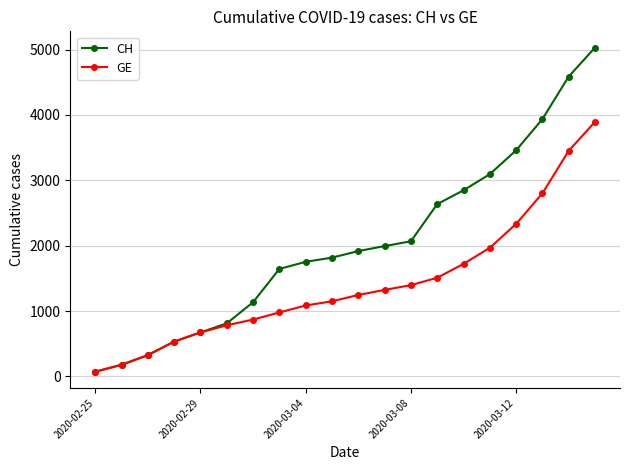

True or false: CH has more than 1 points higher than both neighbors.

False